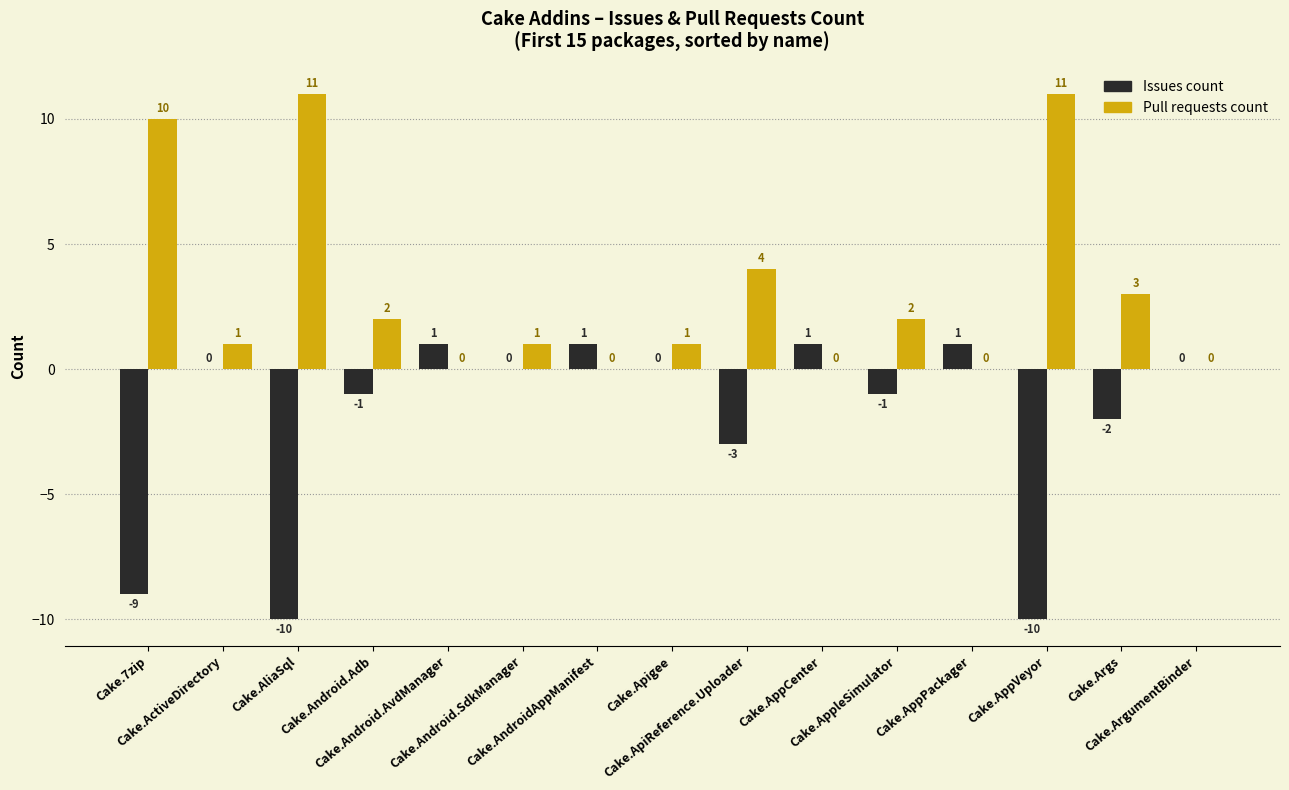

What is the maximum value shown in the chart?

11